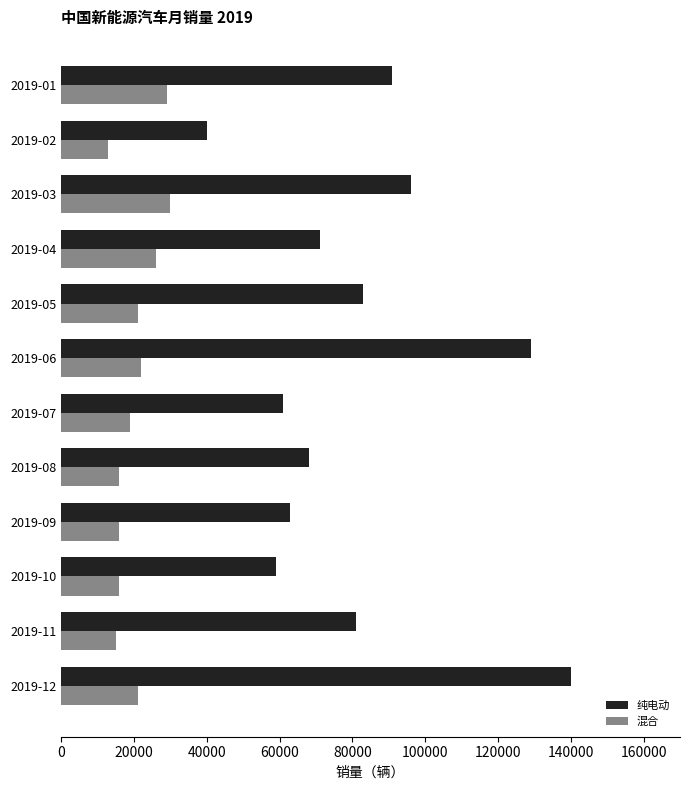

Rank the series by their average value, from lowest to highest.

混合, 纯电动